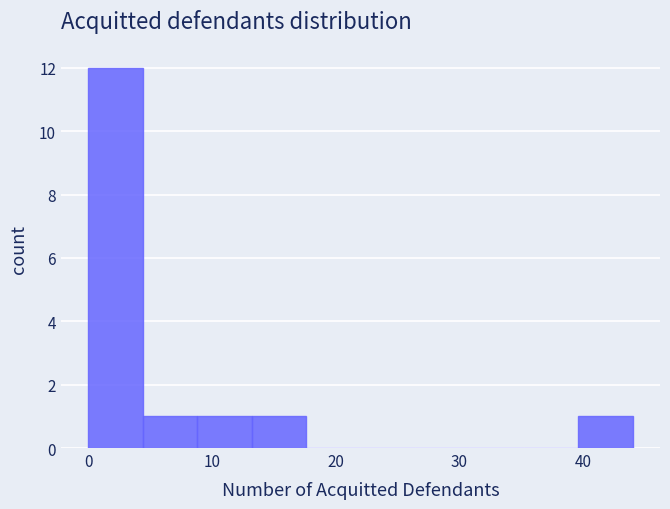

Over which range of the x-axis is the bar tallest?

0.0 to 4.4